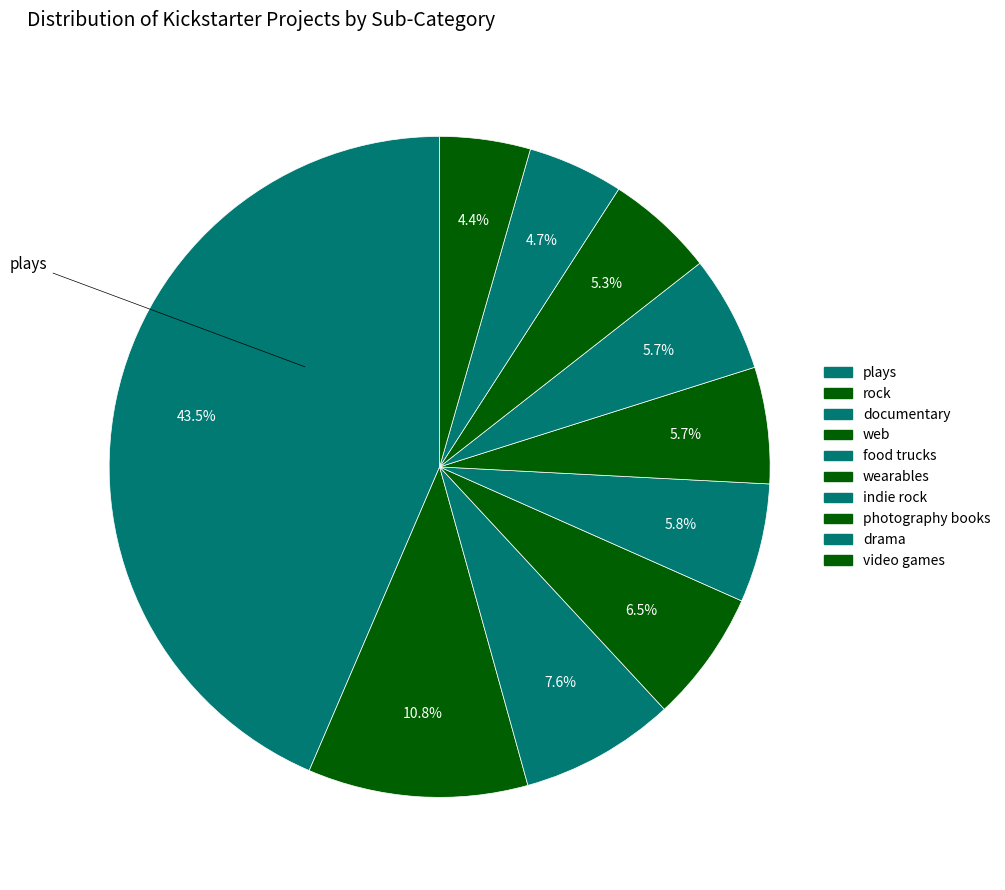

Is there a majority slice in this chart?

No